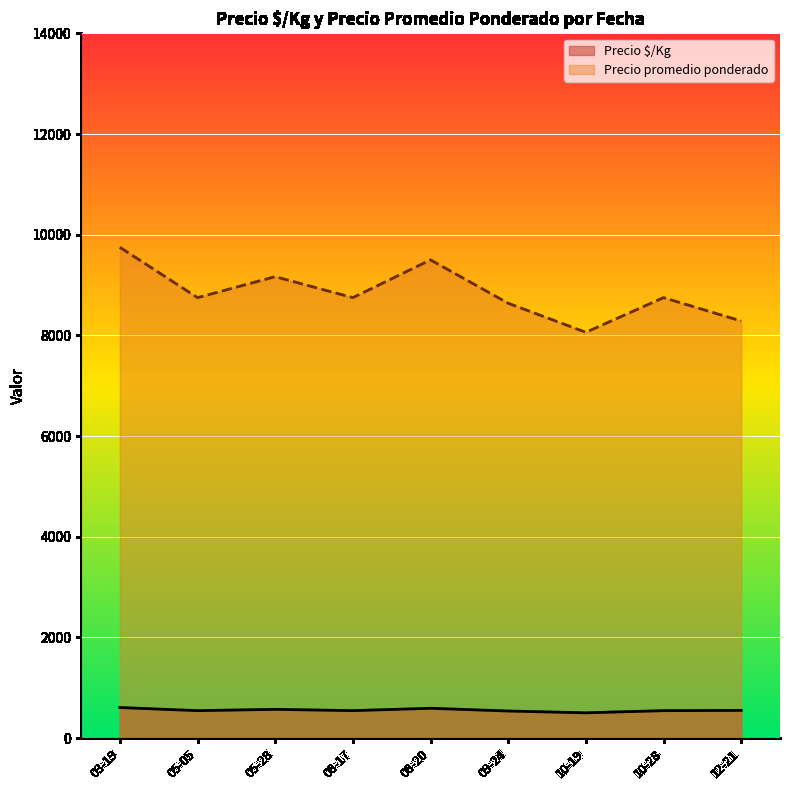

Rank the series by their maximum value, from highest to lowest.

Precio promedio ponderado, Precio $/Kg